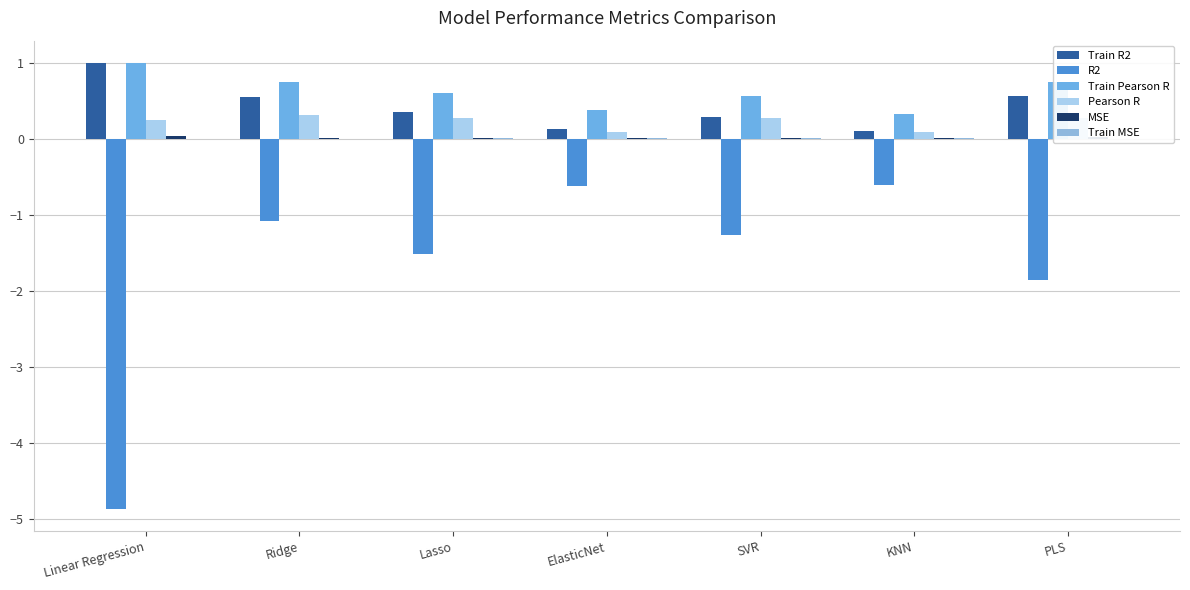

What is the difference between the highest and lowest values at ElasticNet?

1.0